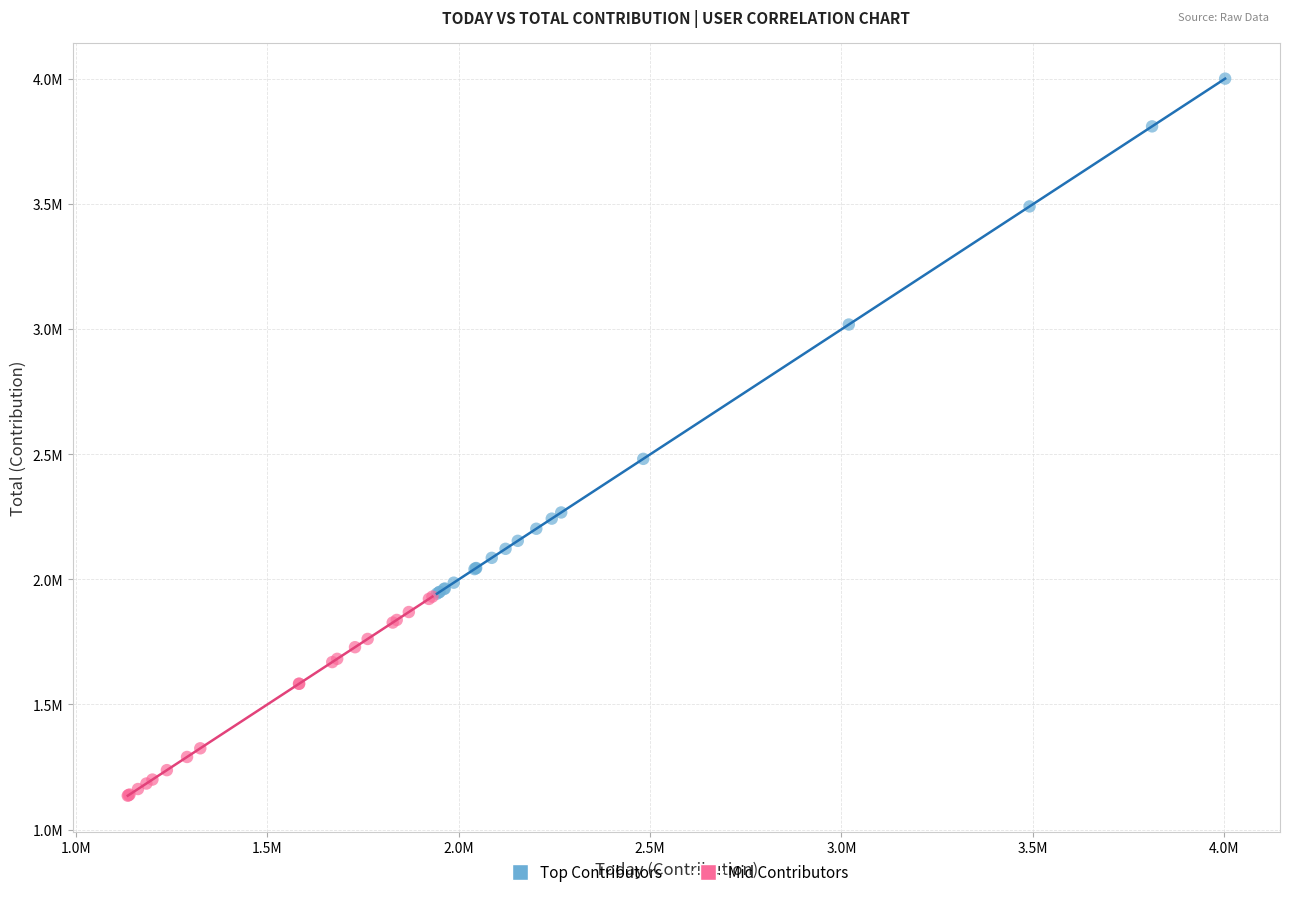

Which series reaches the maximum Y coordinate?

Top Contributors